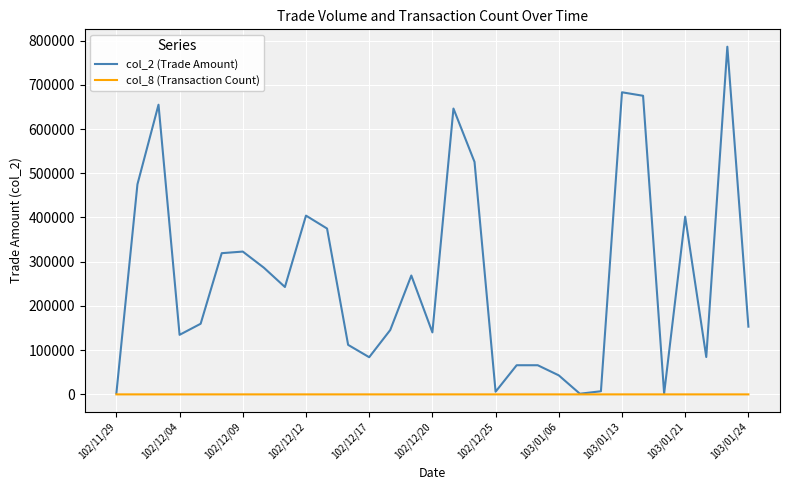

Which series has the largest range (max minus min)?

col_2 (Trade Amount)